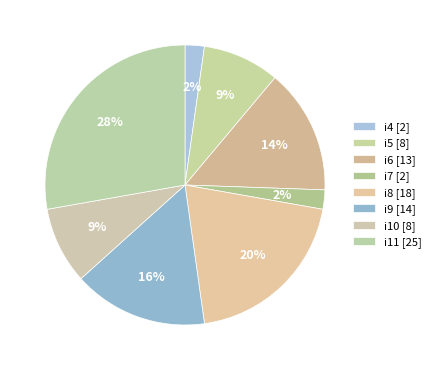

How many segments does this pie chart have?

8